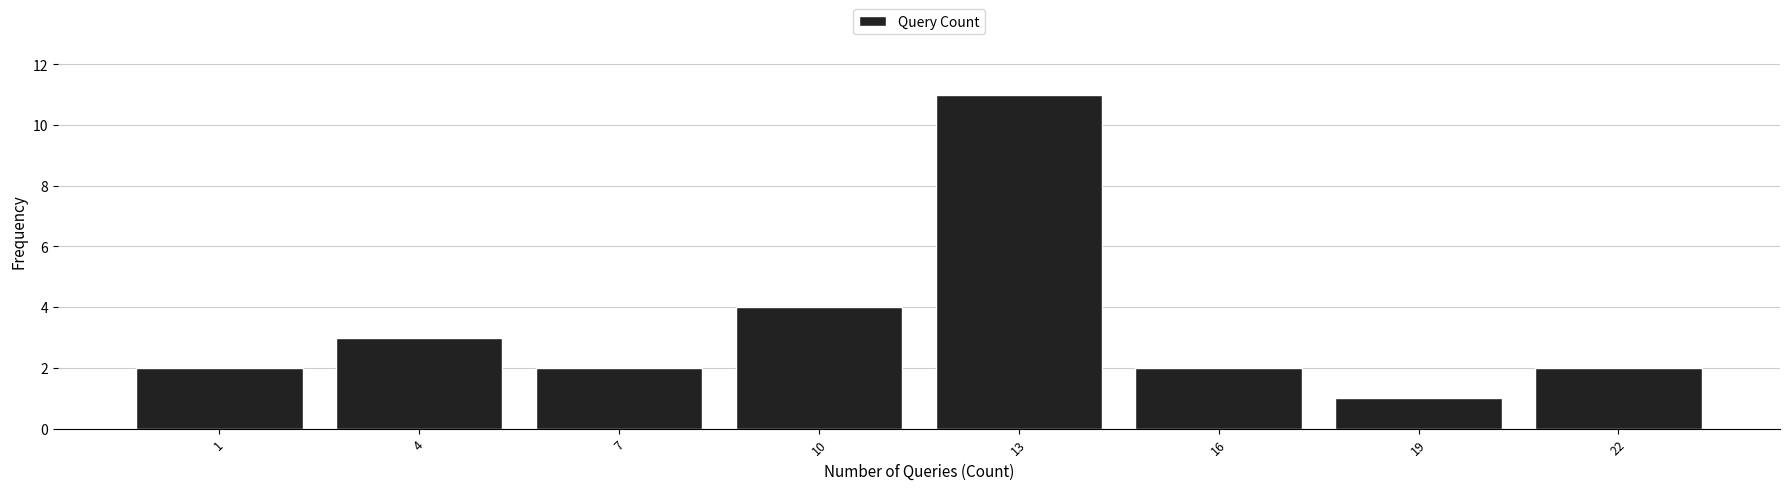

Reading left to right, transcribe all the data shown in this chart.

2	3	2	4	11	2	1	2